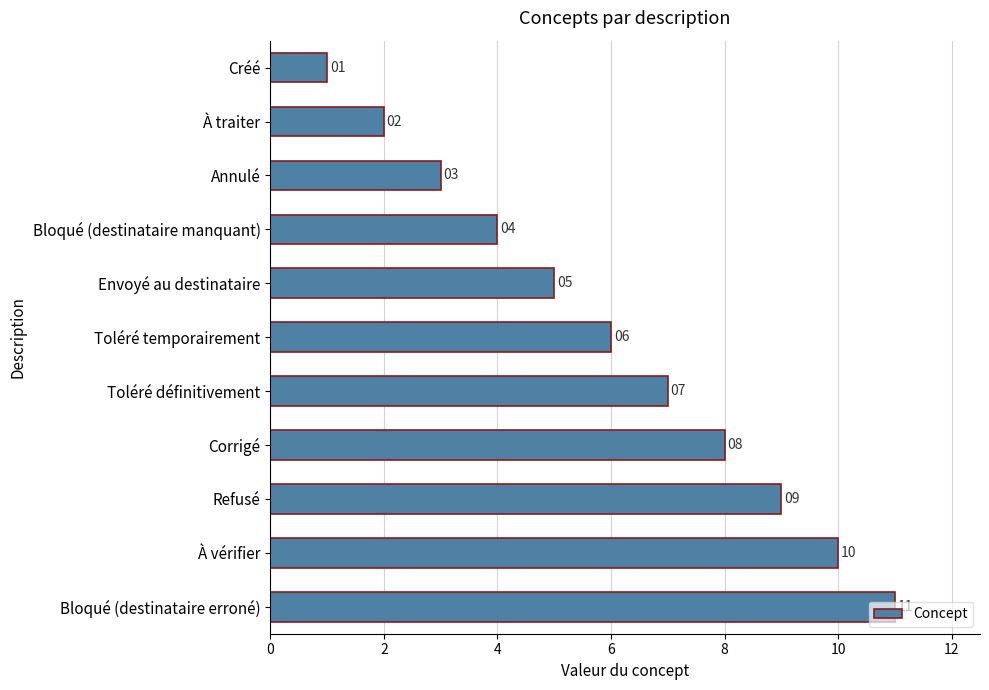

What is the label of the 10th bar from the bottom?

À traiter